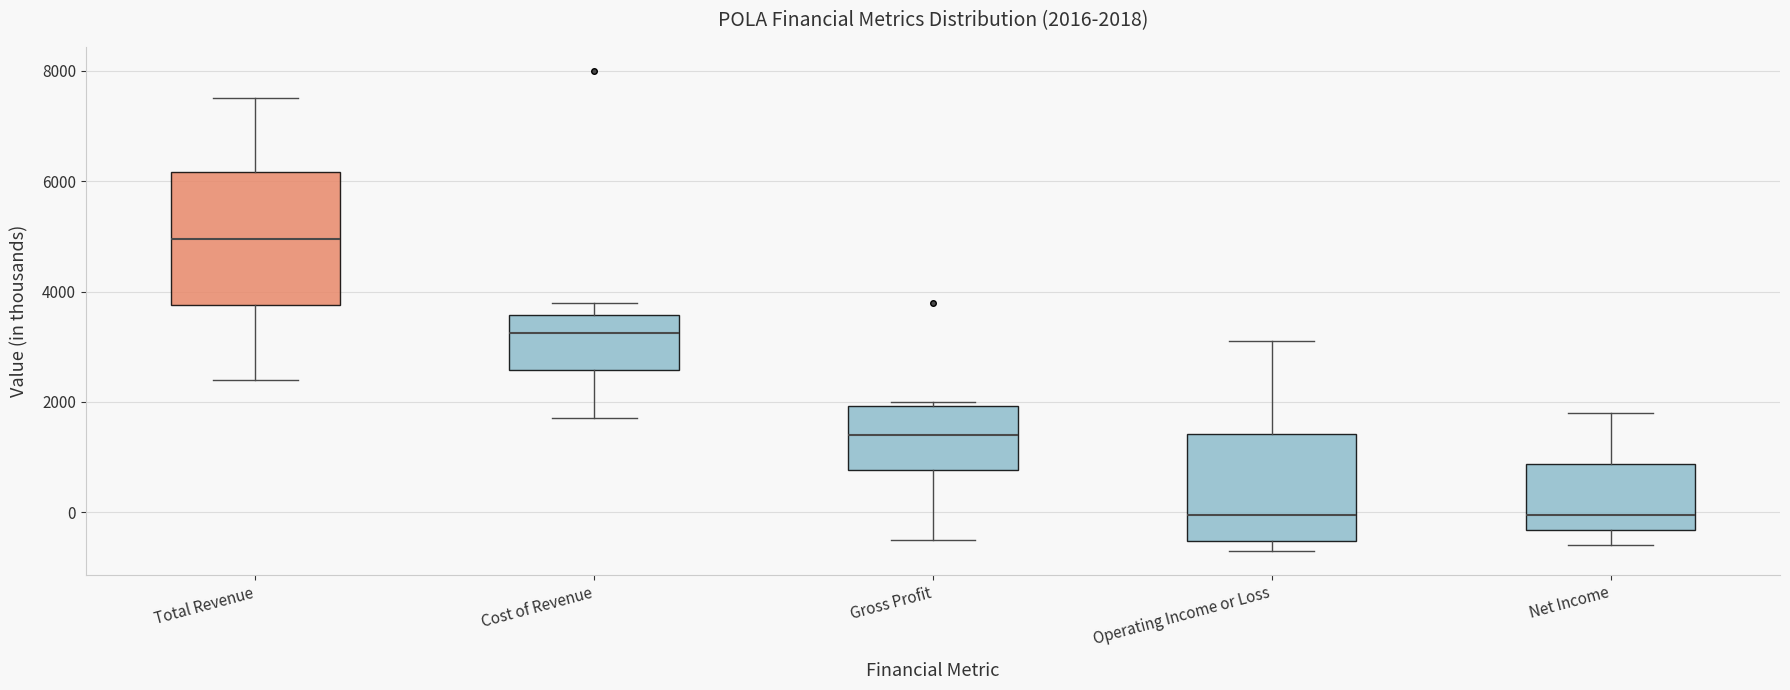

Which box has the highest median line?

Total Revenue